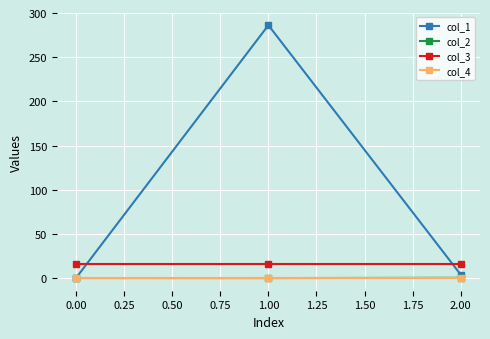

How many col_2 values are between 0 and 1?

2